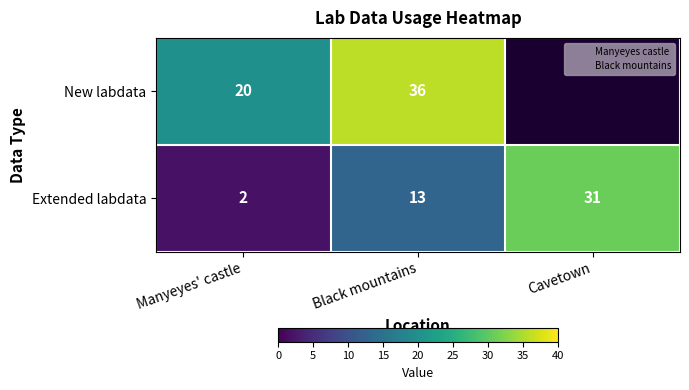

How many values in New labdata are above zero?

2